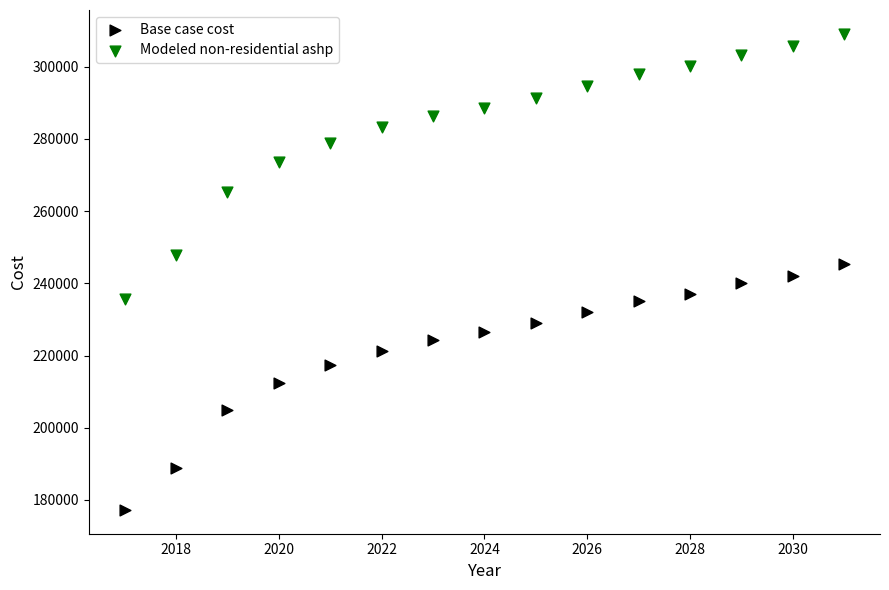

Which series reaches the minimum Y coordinate?

Base case cost